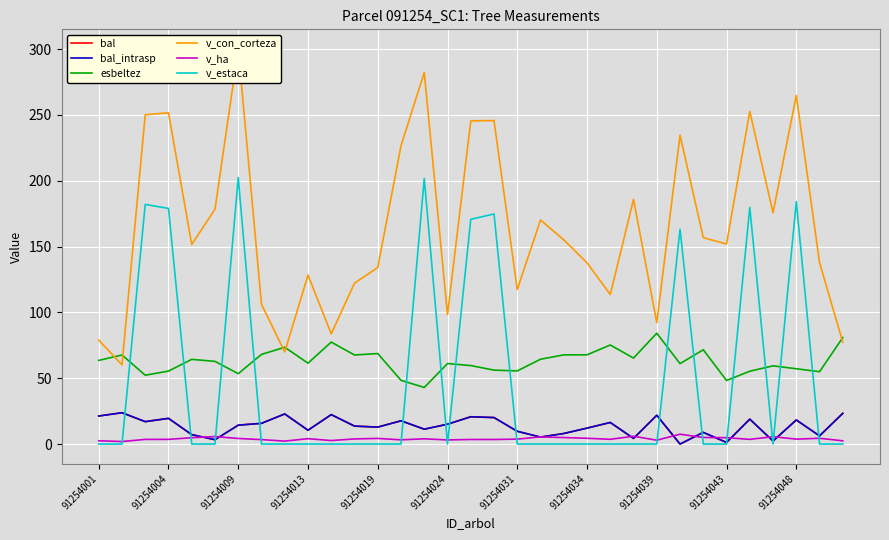

What is the difference between the v_ha values at 91254031 and 32?

1.8